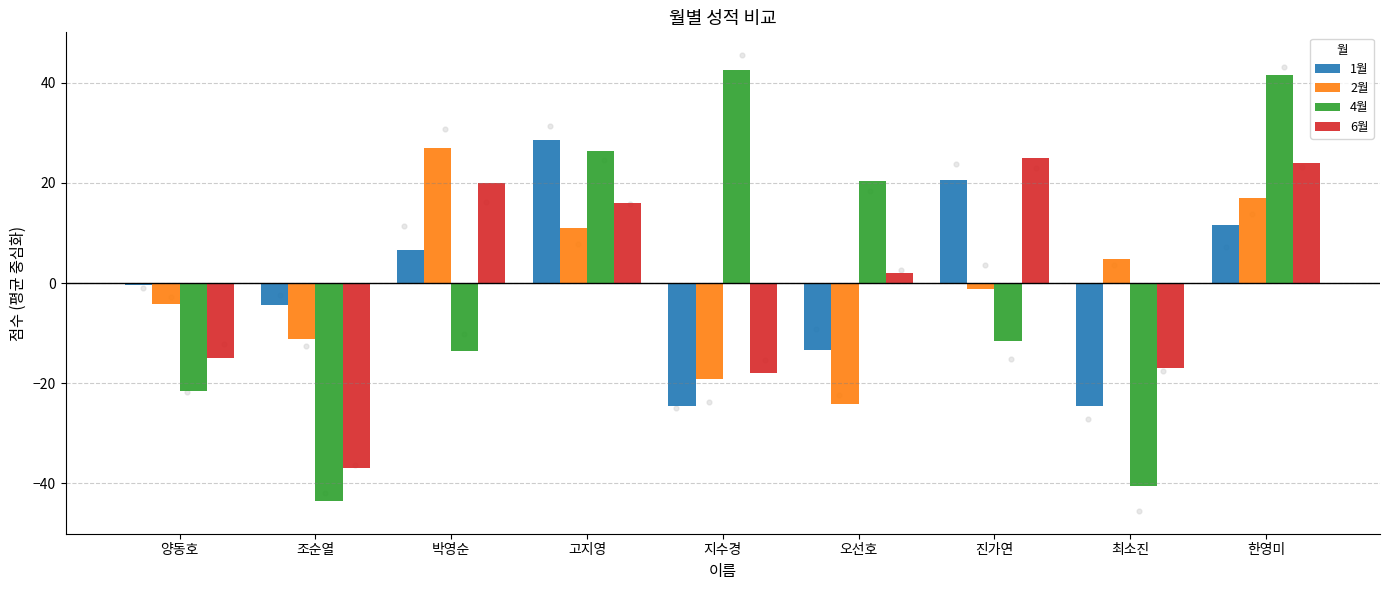

What are all the series names shown in the legend?

1월, 2월, 4월, 6월